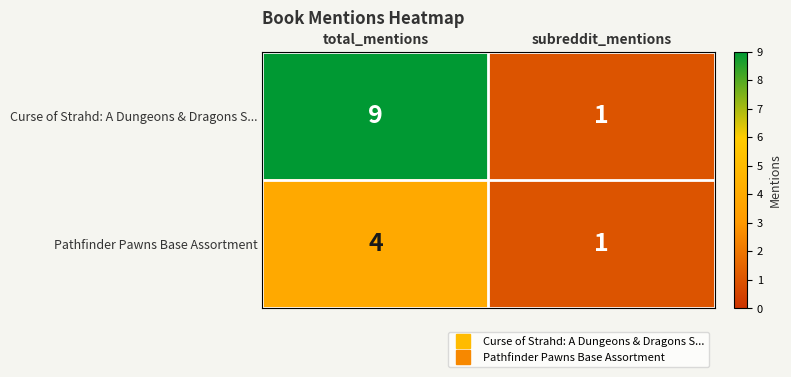

How many categories are shown in the chart?

2